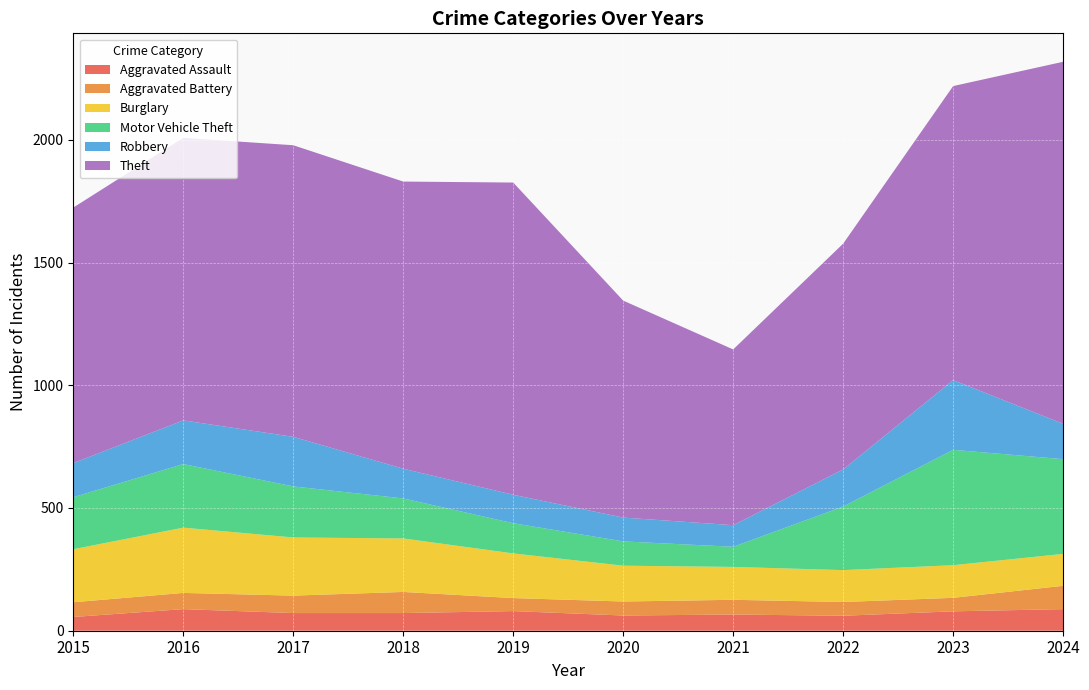

Reading left to right, list all the values displayed in this chart.

Aggravated Assault: 2015=56	2016=88	2017=72	2018=72	2019=80	2020=62	2021=66	2022=61	2023=79	2024=88
Aggravated Battery: 2015=60	2016=66	2017=71	2018=86	2019=53	2020=57	2021=60	2022=56	2023=55	2024=95
Burglary: 2015=216	2016=266	2017=237	2018=218	2019=182	2020=146	2021=134	2022=130	2023=133	2024=130
Motor Vehicle Theft: 2015=212	2016=259	2017=208	2018=163	2019=123	2020=99	2021=82	2022=259	2023=470	2024=386
Robbery: 2015=139	2016=178	2017=202	2018=121	2019=116	2020=97	2021=88	2022=151	2023=284	2024=144
Theft: 2015=1041	2016=1151	2017=1188	2018=1170	2019=1272	2020=884	2021=716	2022=920	2023=1198	2024=1475